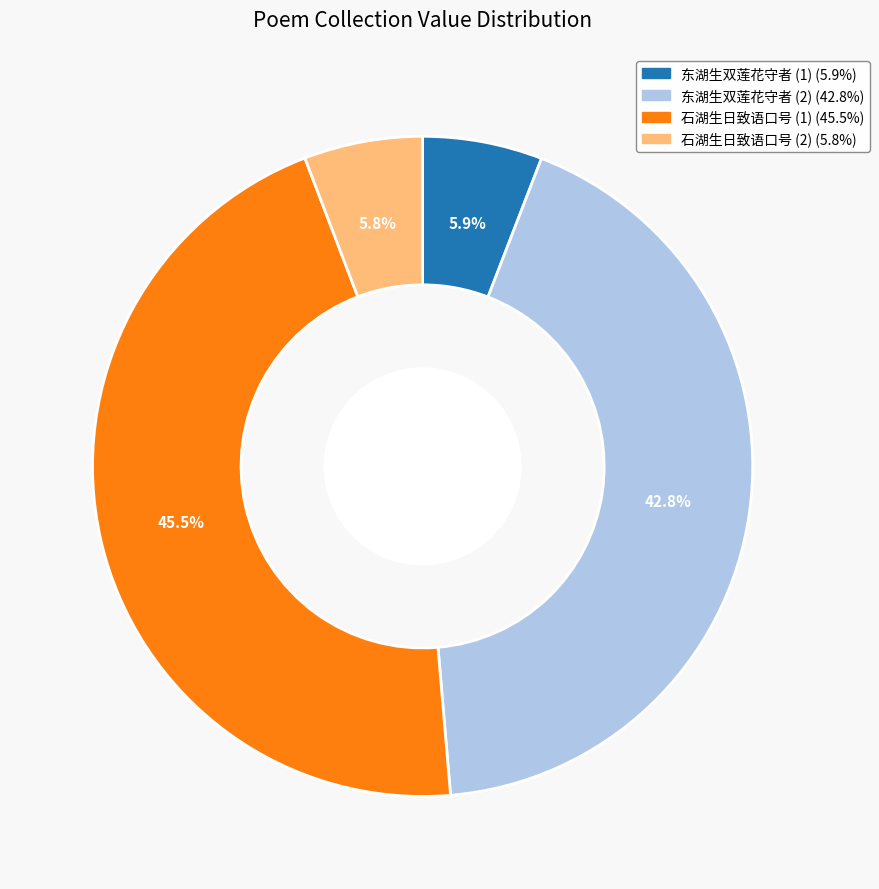

Count the number of slices in the pie.

4